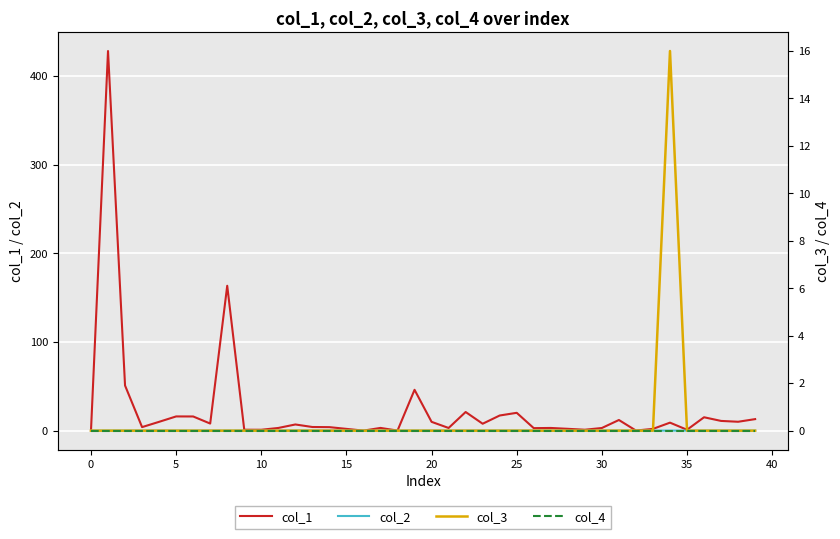

True or false: col_1 has a value of 217.2 at 0.

False